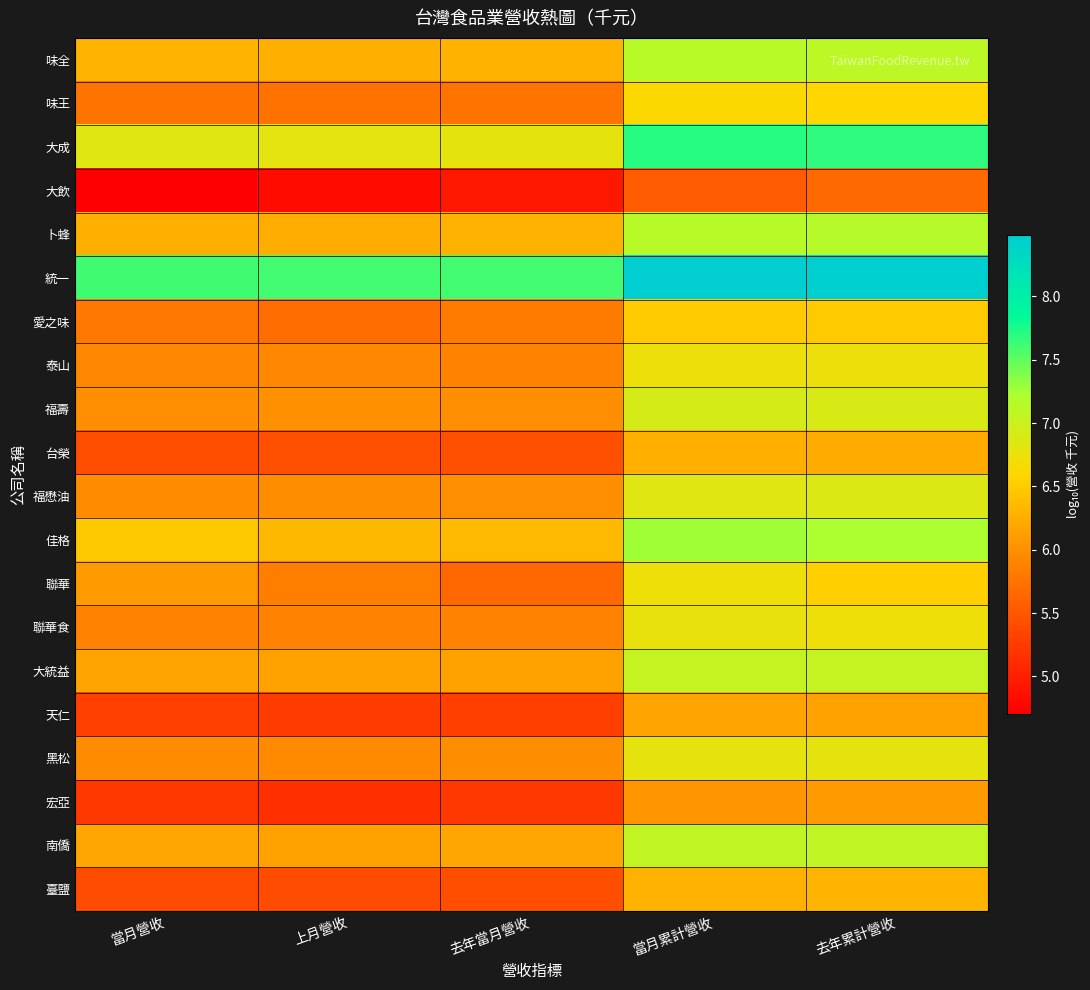

Count the number of categories in the chart.

5